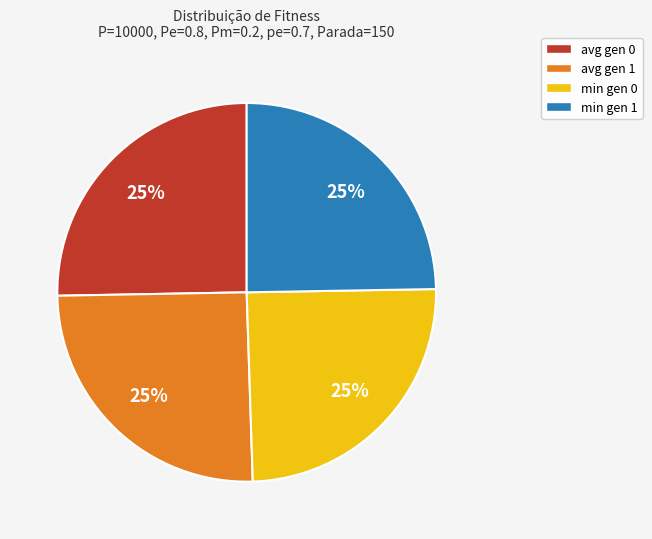

To the nearest percent, what portion does avg gen 1 represent?

25%